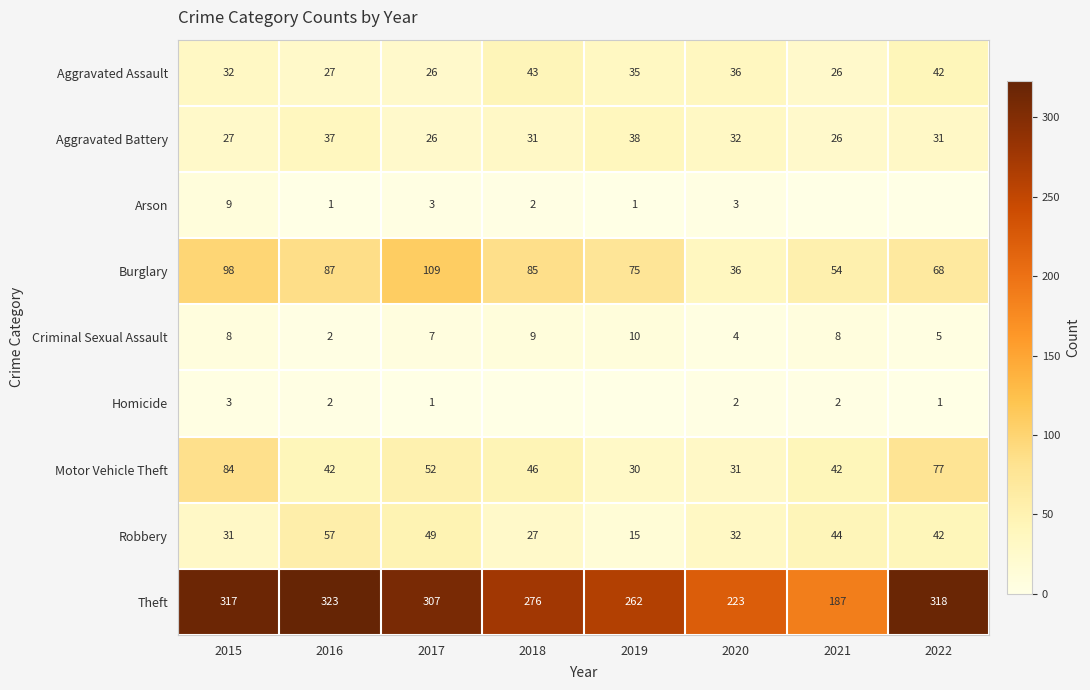

What is the difference between the maximum and minimum values in the Aggravated Battery series?

12